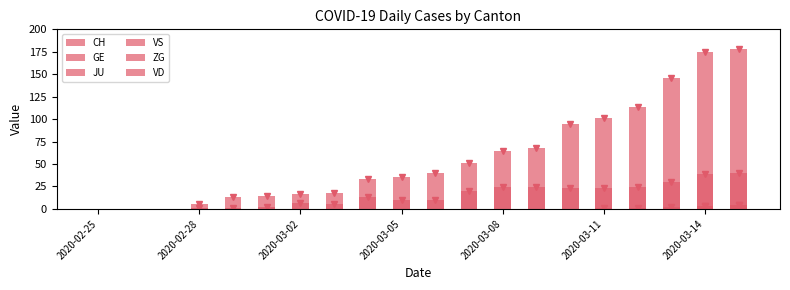

List the series in order of their peak value, highest first.

CH, VD, GE, JU, VS, ZG